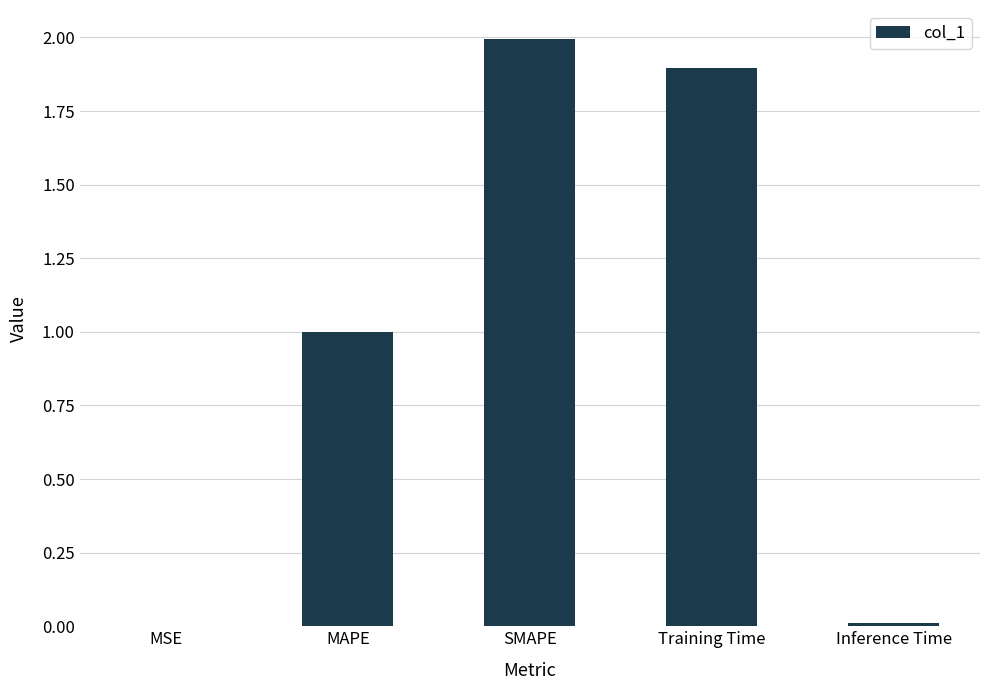

What is the sum of all values?

4.9